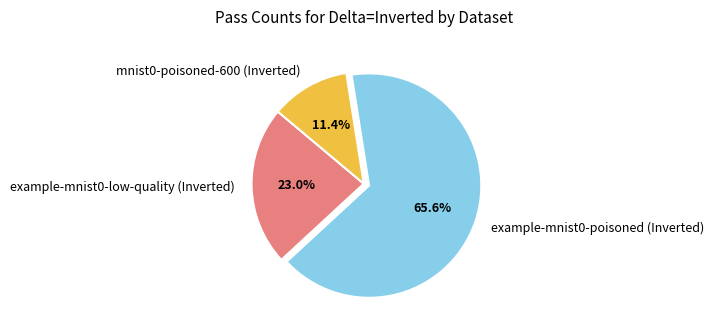

What is the ratio of the value at example-mnist0-low-quality (Inverted) to the value at mnist0-poisoned-600 (Inverted)?

2.0